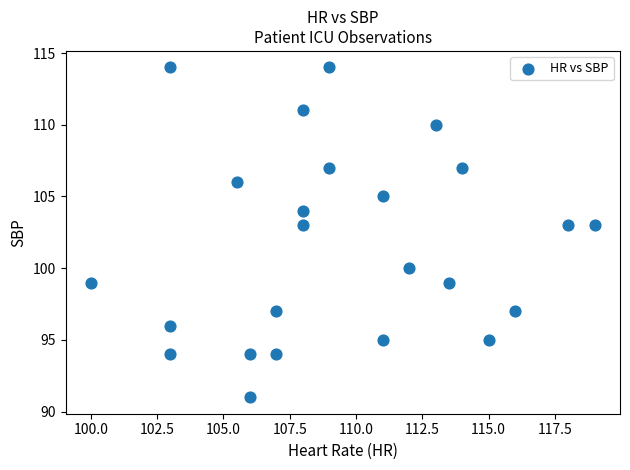

What is the range of Y values (max minus min)?

23